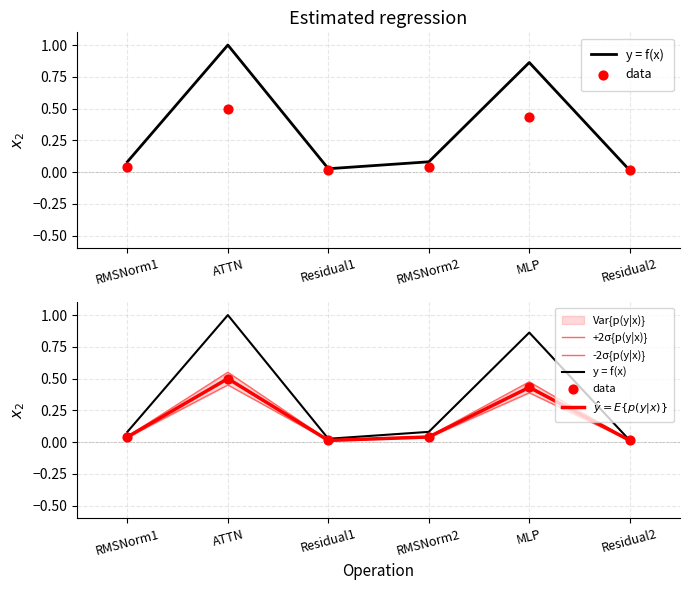

Is the value of +2σ{p(y|x)} at Residual2 greater than the value of data at RMSNorm2?

No